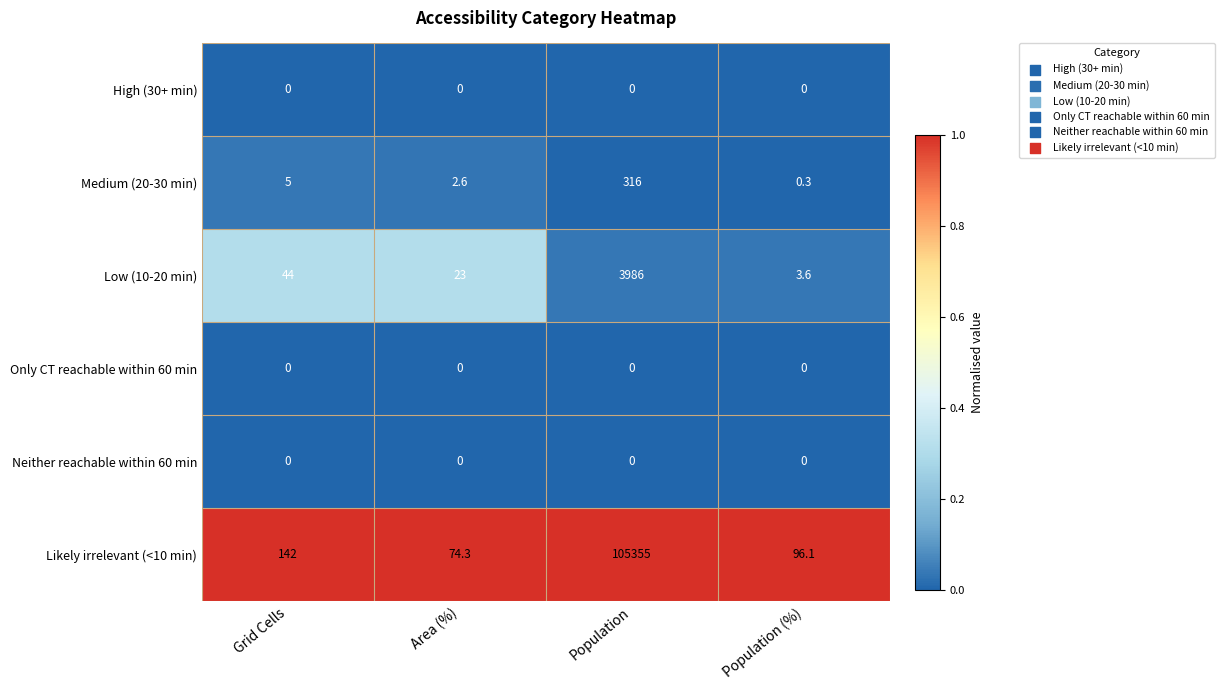

Is it true that Low (10-20 min) equals 1614.8 at Population?

False